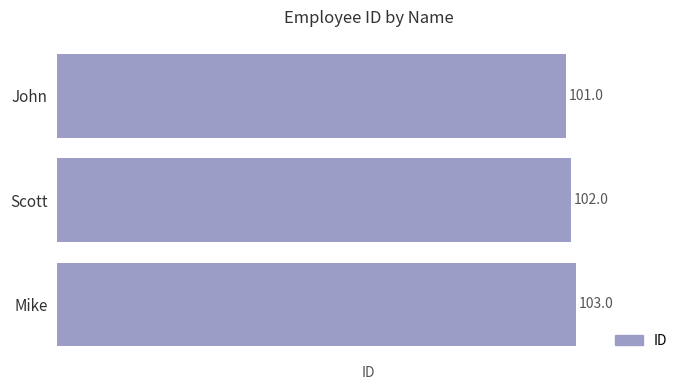

Between Mike and Scott, which is larger?

Mike